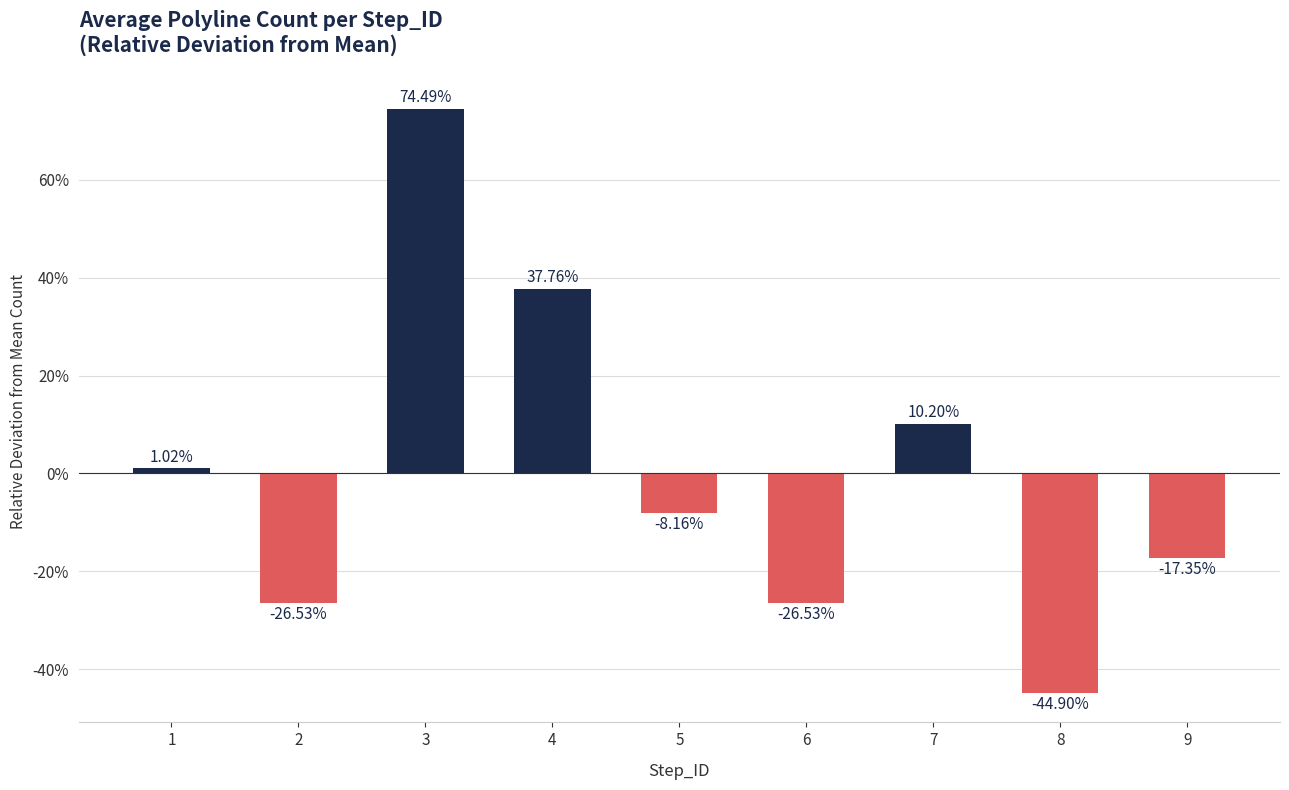

Is it true that the value at 2 is -0.4?

False